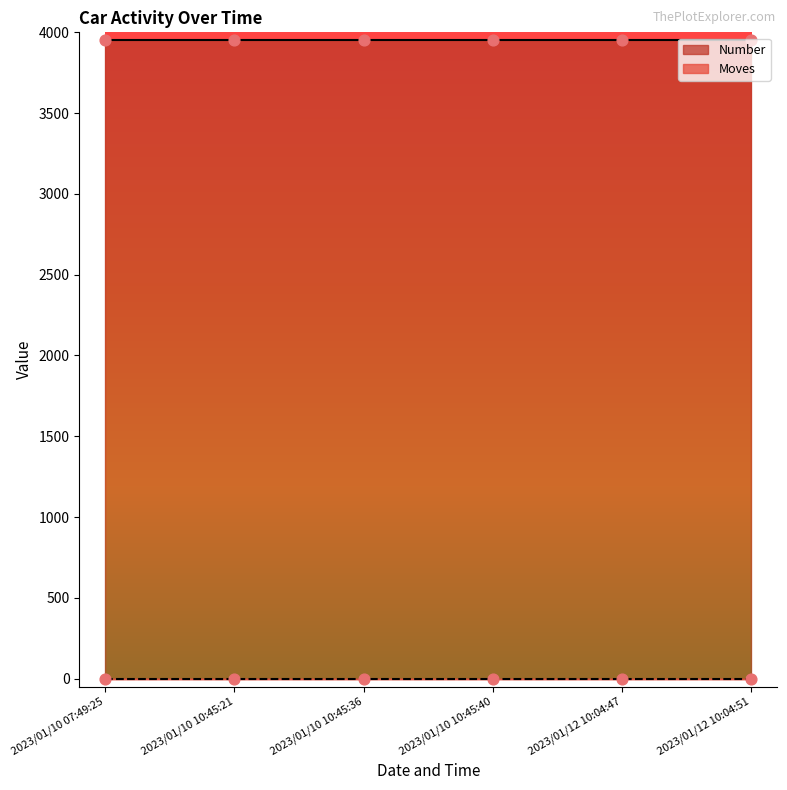

Which series has the largest total across all categories?

Number